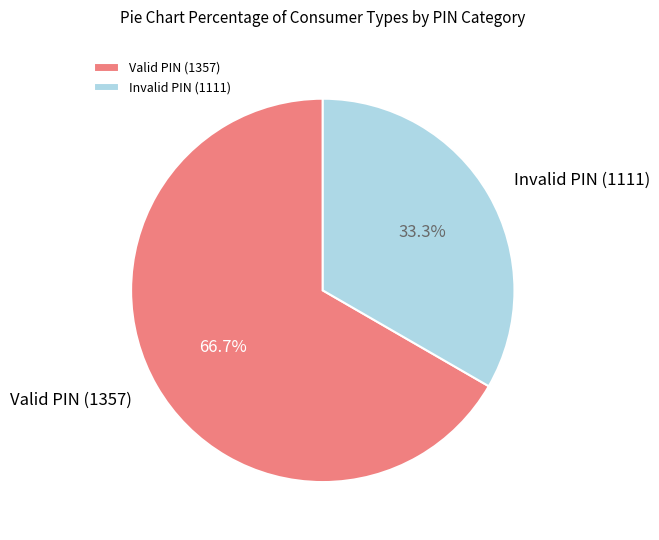

How many segments does this pie chart have?

2